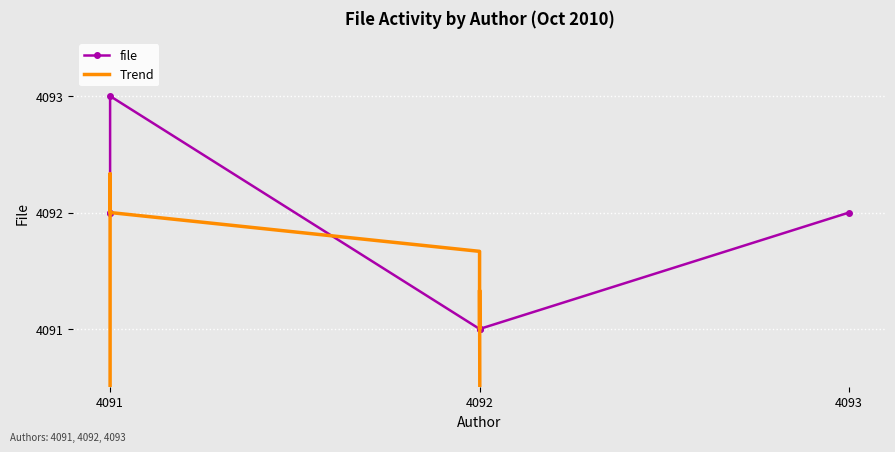

Is this an area chart (filled region under the line)?

No